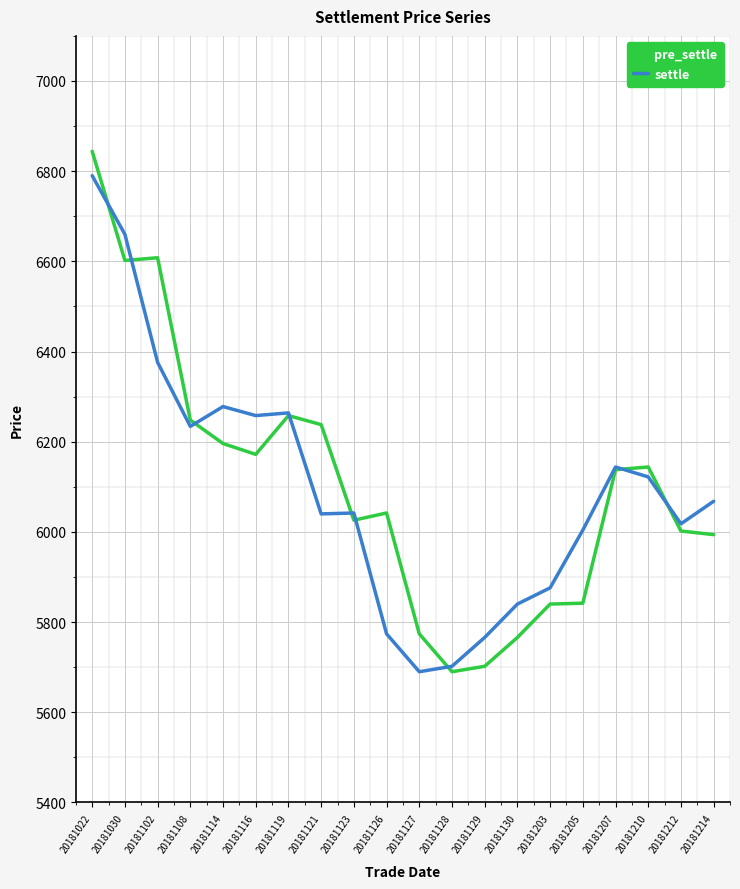

Which category has the highest value in the settle series?

20181022